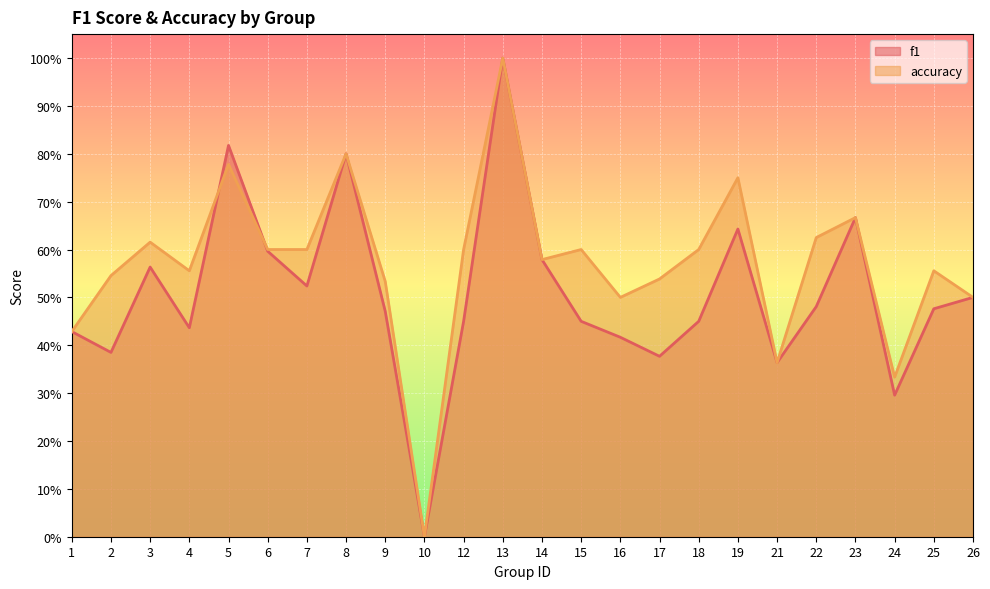

Is it true that accuracy equals 1.2 at 19?

False